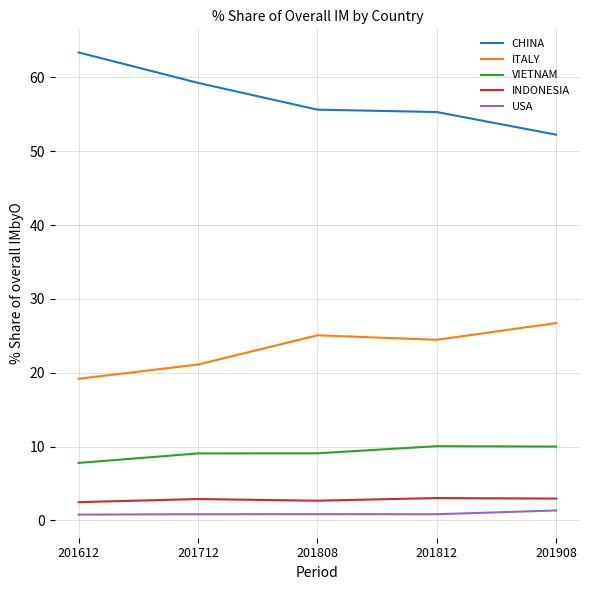

True or false: USA and INDONESIA cross at least once.

False